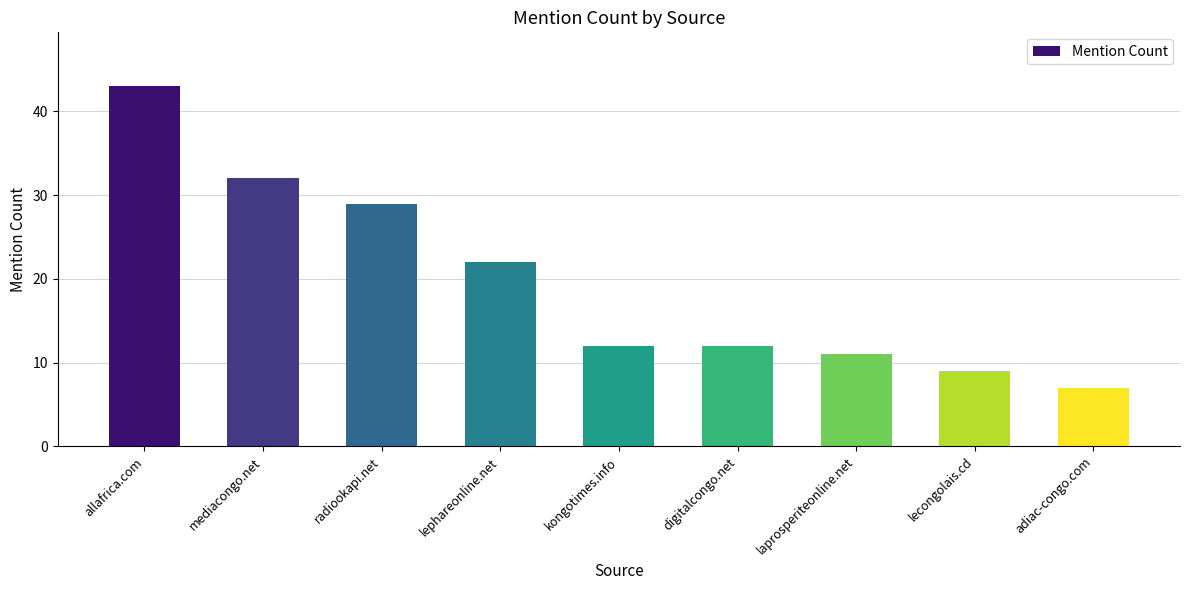

Reading left to right, what are all the values shown in this chart?

43	32	29	22	12	12	11	9	7